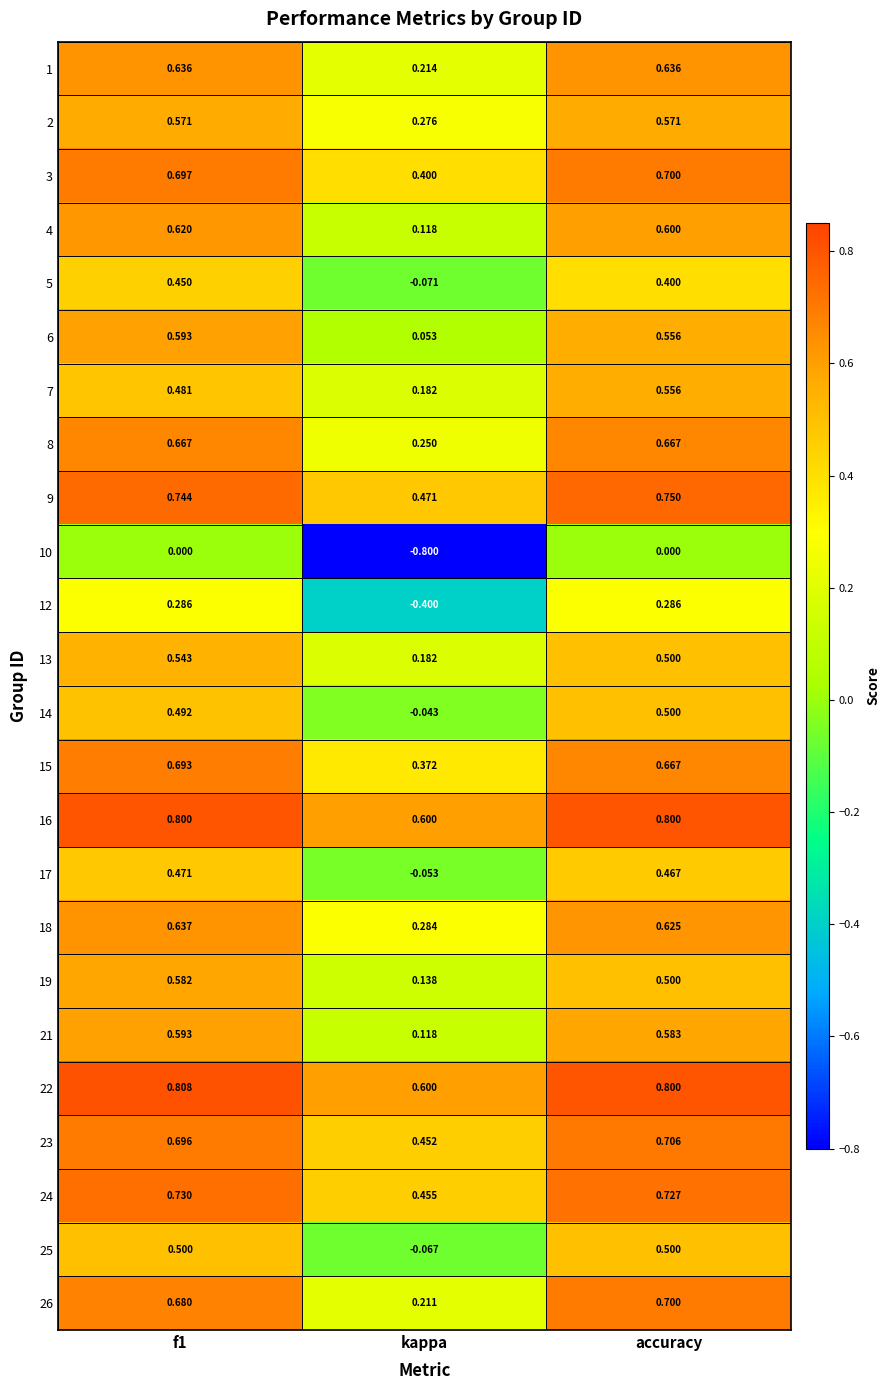

Which label corresponds to the smallest value in the chart?

kappa